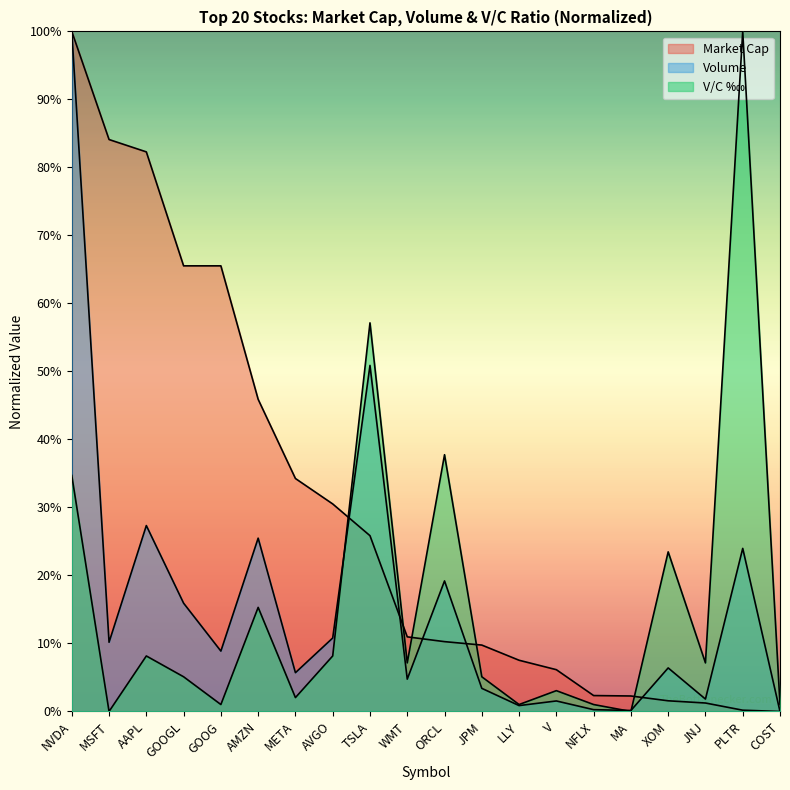

Reading left to right, what are all the values shown in this chart?

Market Cap: 100.0	84.1	82.3	65.5	65.5	45.9	34.3	30.5	25.8	11.0	10.3	9.8	7.5	6.1	2.3	2.3	1.6	1.2	0.2	0.0
Volume: 100.0	10.2	27.3	15.9	8.9	25.5	5.7	10.8	50.9	4.8	19.2	3.4	0.9	1.5	0.3	0.1	6.4	1.8	24.0	0.0
V/C: 34.7	0.0	8.2	5.1	1.0	15.3	2.0	8.2	57.1	7.1	37.8	5.1	1.0	3.1	1.0	0.0	23.5	7.1	100.0	1.0